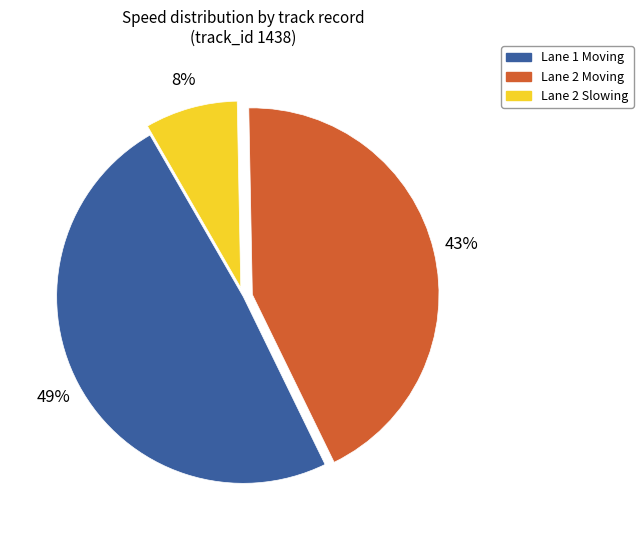

To the nearest percent, what is the combined percentage of Lane 2 Slowing and Lane 2 Moving?

51%